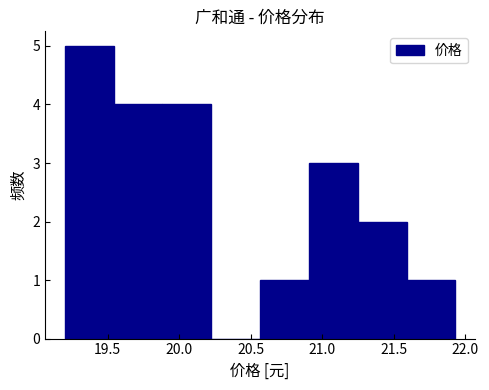

Reading left to right, list every bar in this chart as the range it spans on the x-axis followed by its height. Neither the bar edges nor the heights are printed on the chart, so give them approximately, as read against the axes.

19.20 to 19.55: 5
19.55 to 19.90: 4
19.90 to 20.20: 4
20.20 to 20.55: 0
20.55 to 20.90: 1
20.90 to 21.25: 3
21.25 to 21.60: 2
21.60 to 21.95: 1